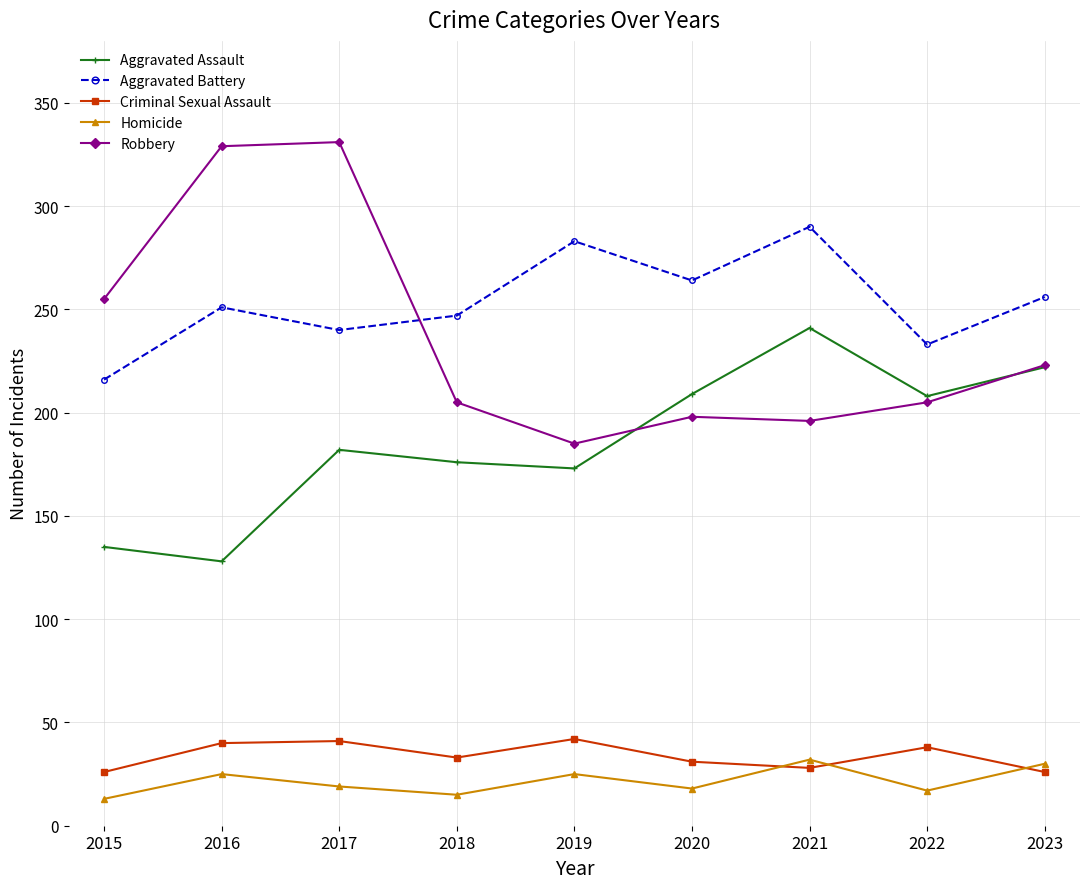

What is the difference between the highest and lowest values at 2021?

262